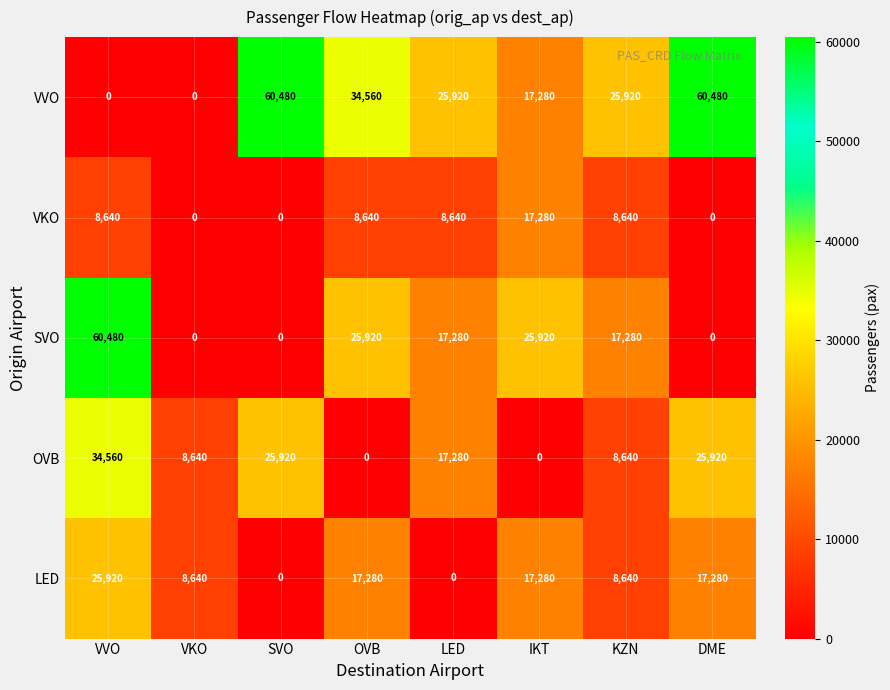

Count the VVO values in the range 17280 to 60480.

6